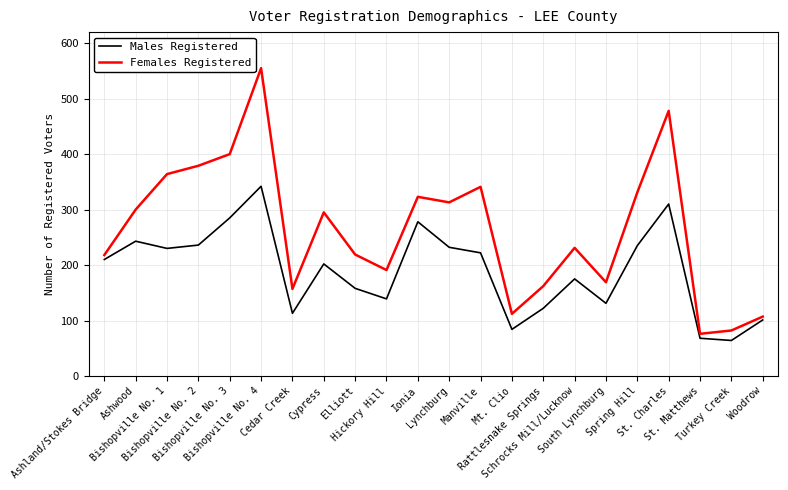

What are all the series names shown in the legend?

Males Registered, Females Registered